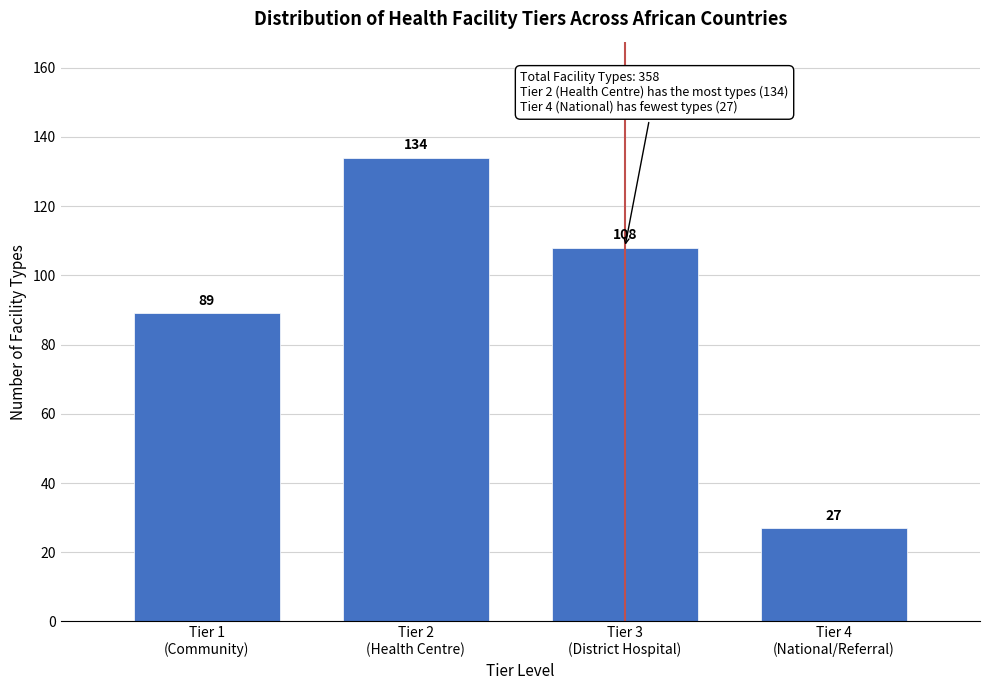

Reading right to left, extract all data points from this chart.

27	108	134	89